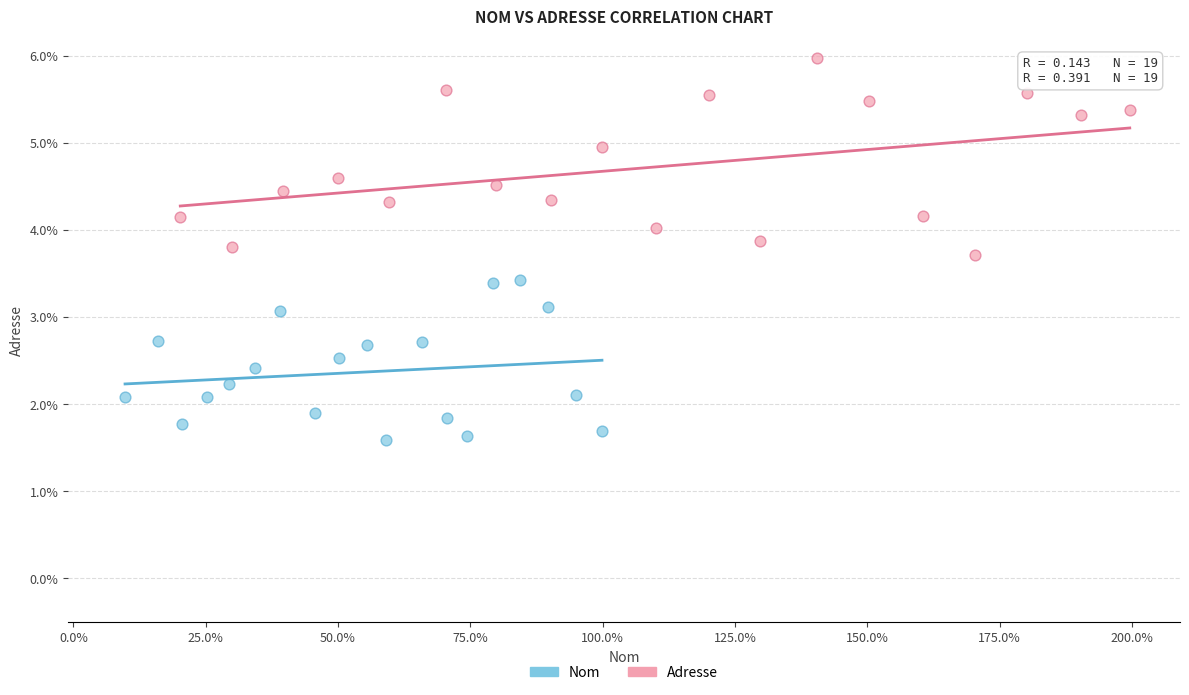

What are all the series names shown in the legend?

Nom, Adresse